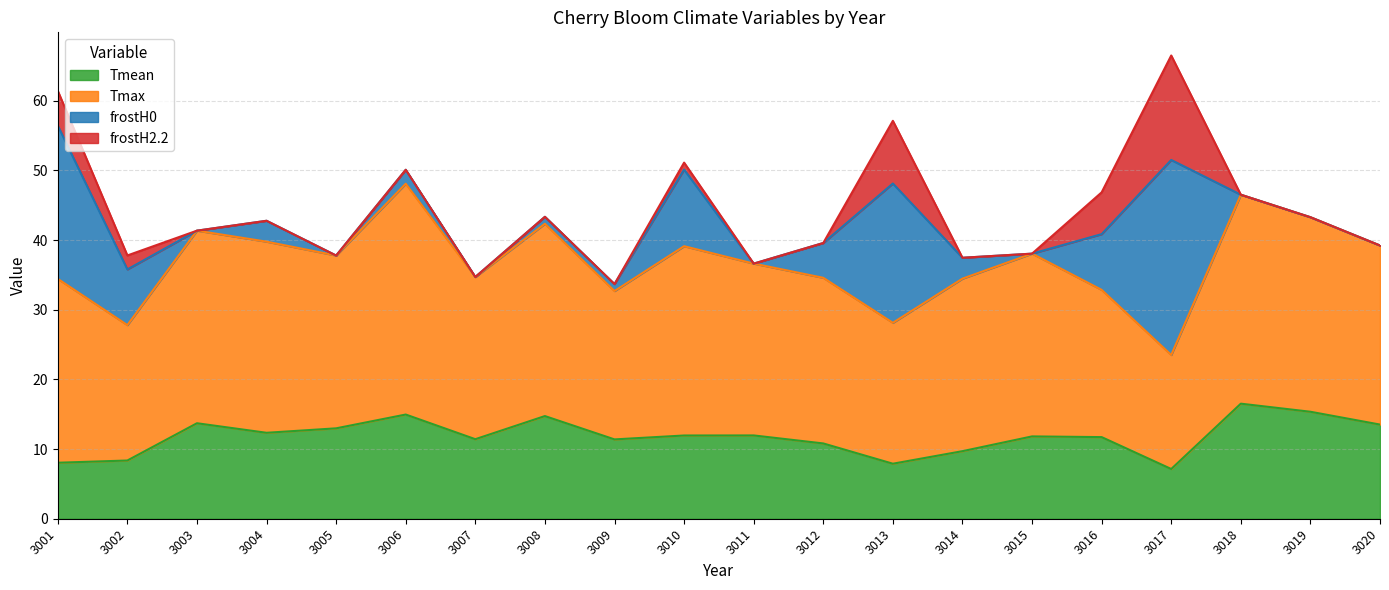

What is the maximum value for Tmax?

33.1